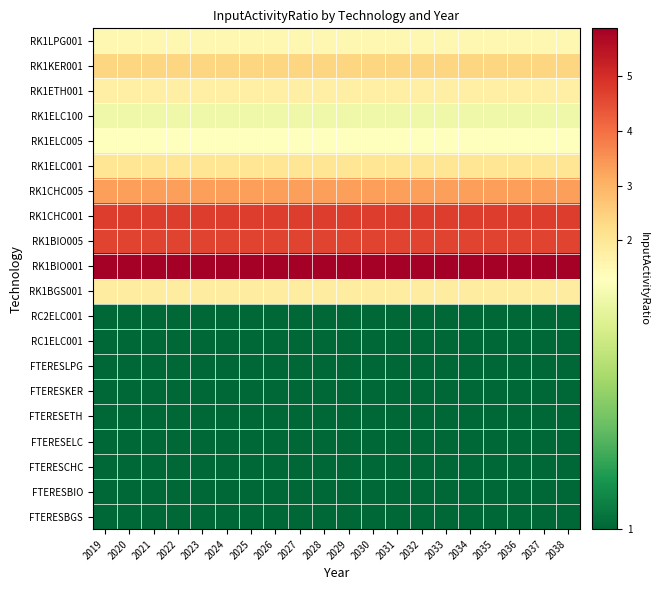

At which category is the sum across all series the highest?

2019